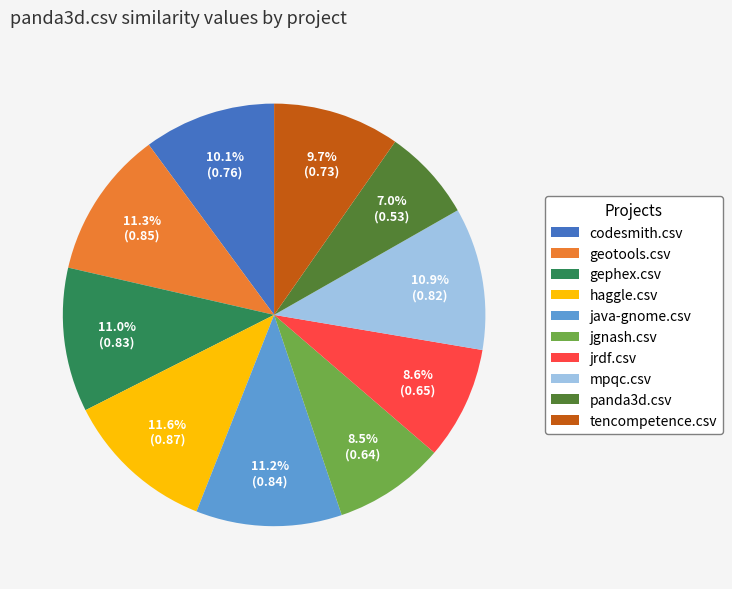

Count the number of slices in the pie.

10